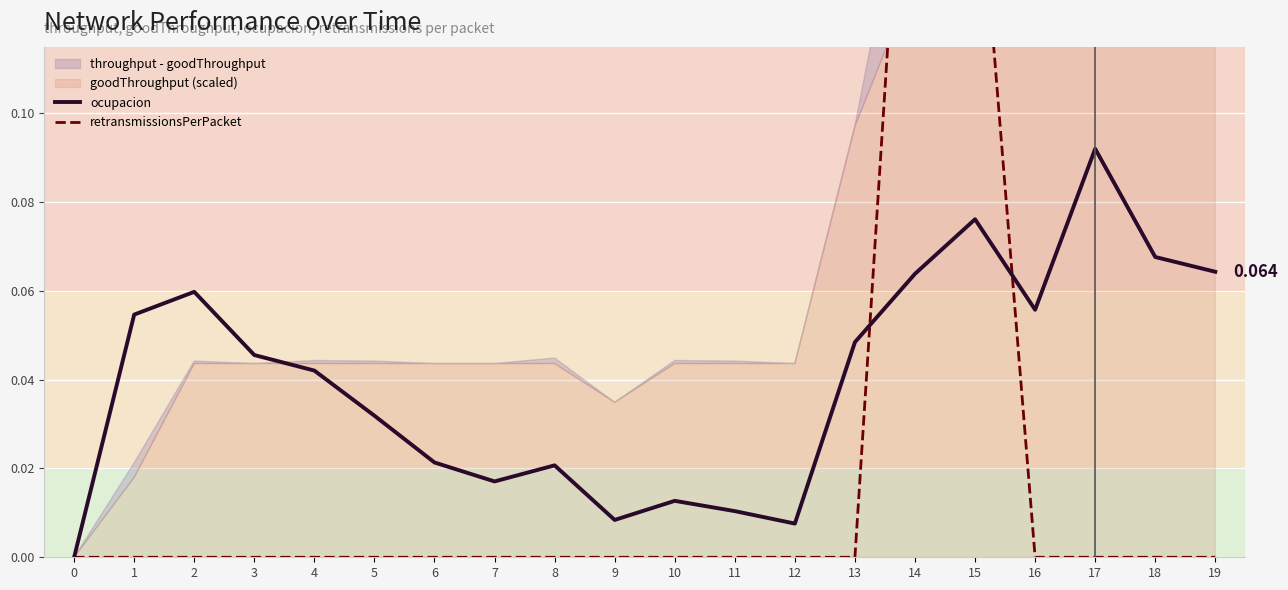

True or false: retransmissionsPerPacket has a value of 0.0 at 12.

True